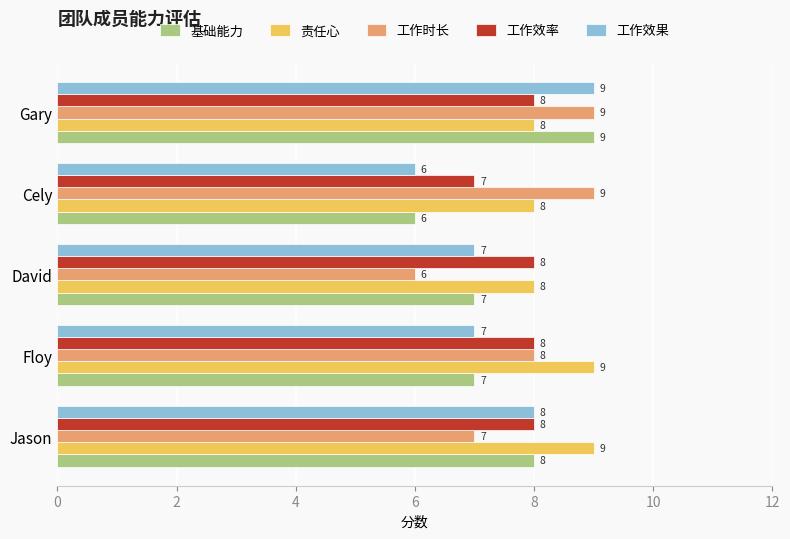

Which series has the largest total across all categories?

责任心